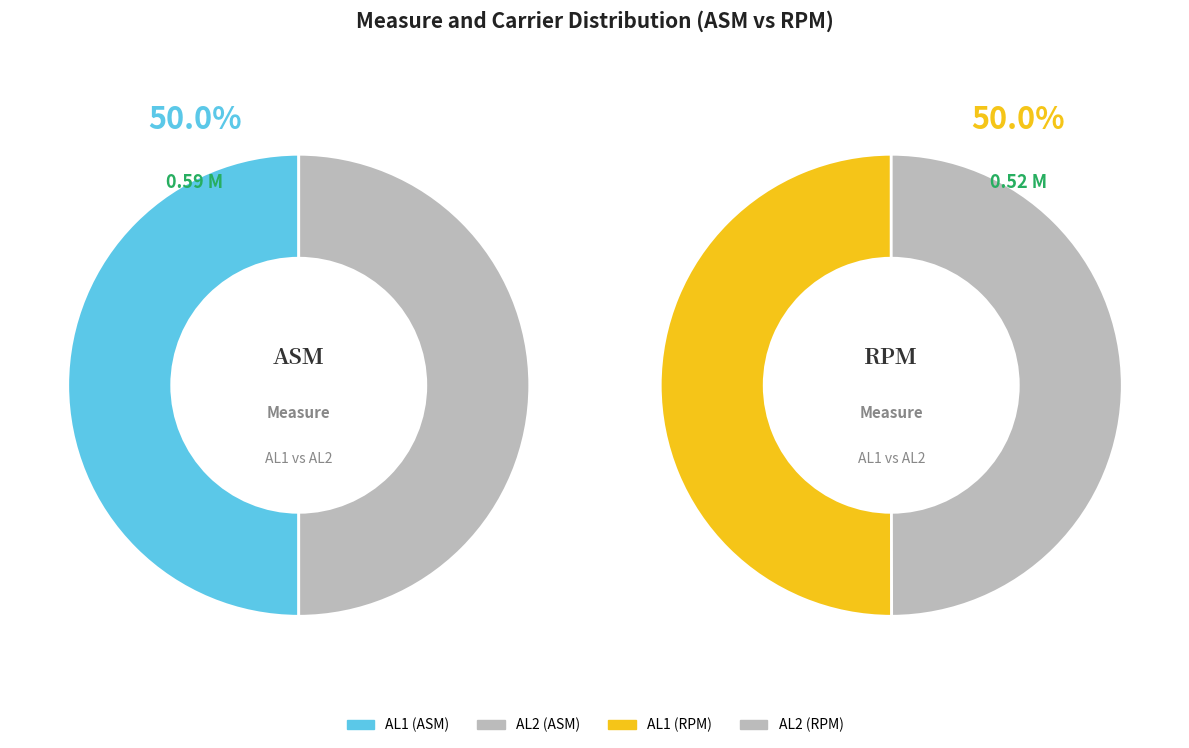

Is AL2 the majority of the pie?

No